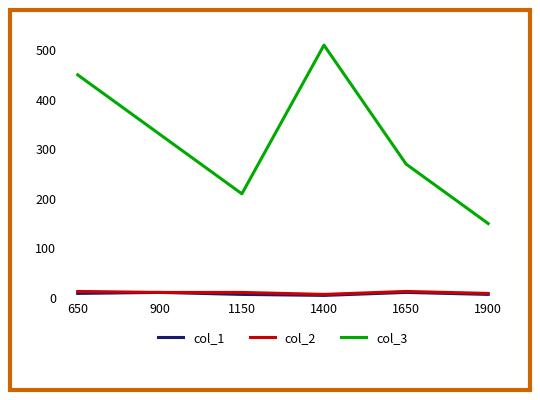

Which series has the largest total across all categories?

col_3